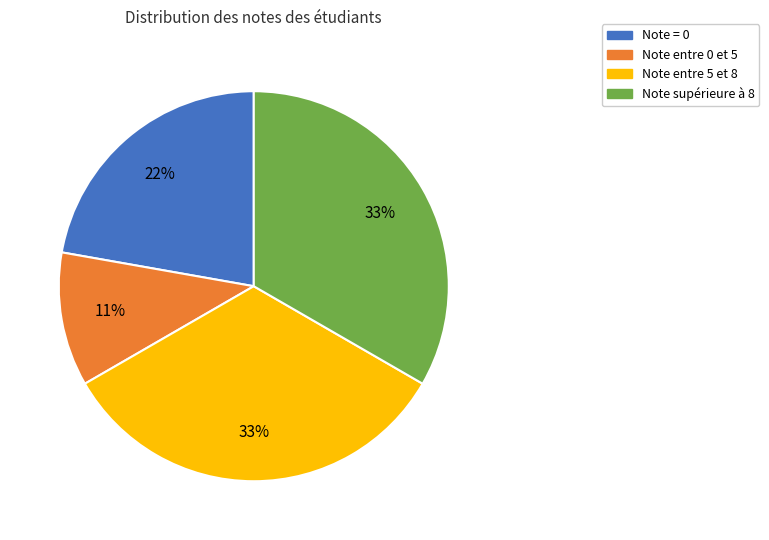

Does any single category account for the majority?

No